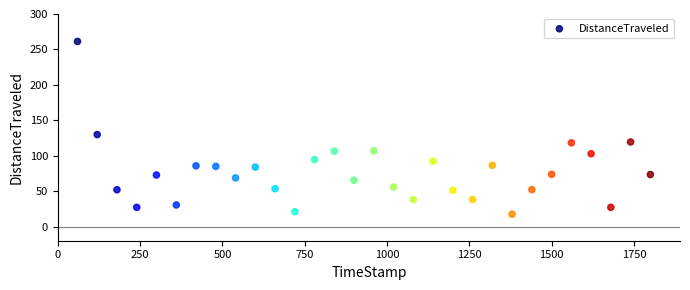

What is the range of X values (max minus min)?

1739.9